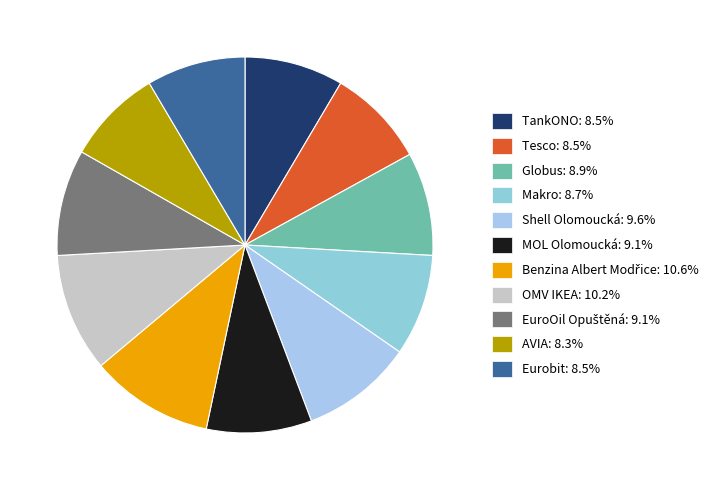

To the nearest percent, what is the average slice percentage?

9%